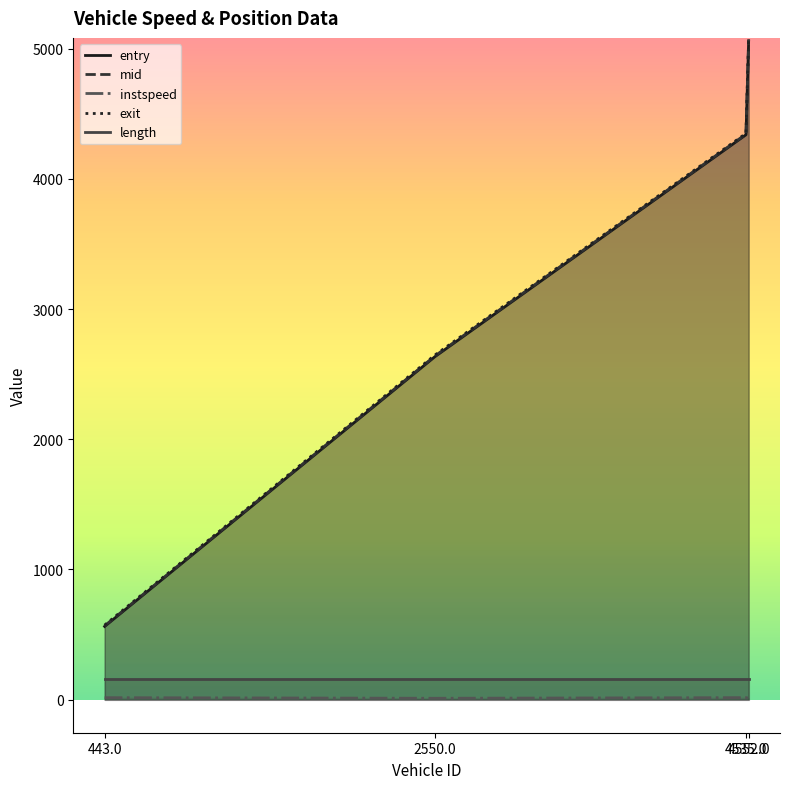

True or false: mid and length intersect in this chart.

False